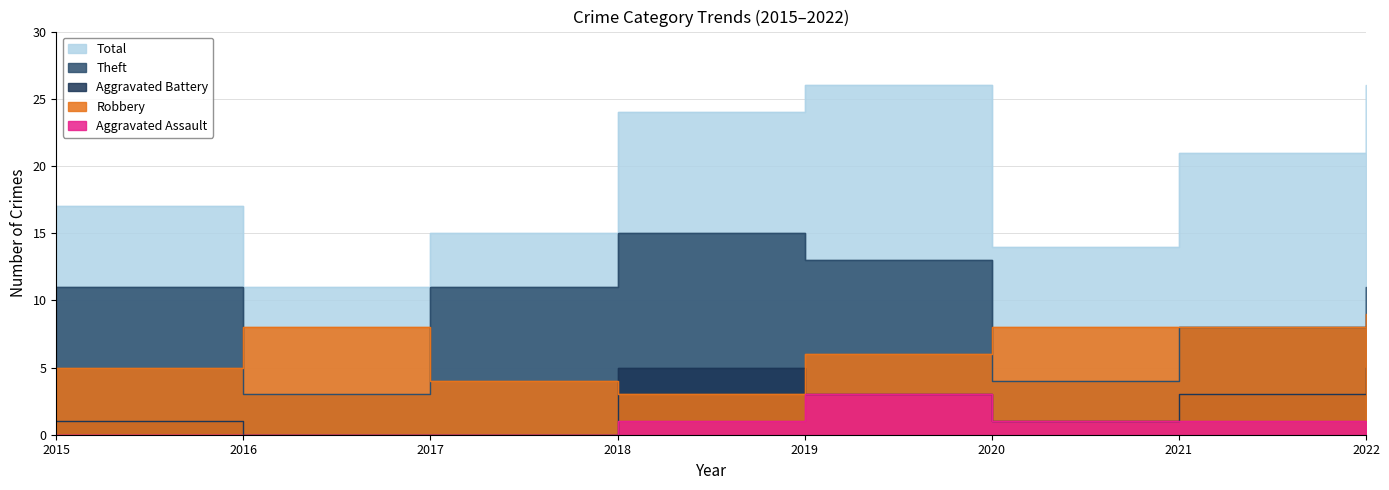

Where is Robbery nearest to the value 6?

2019